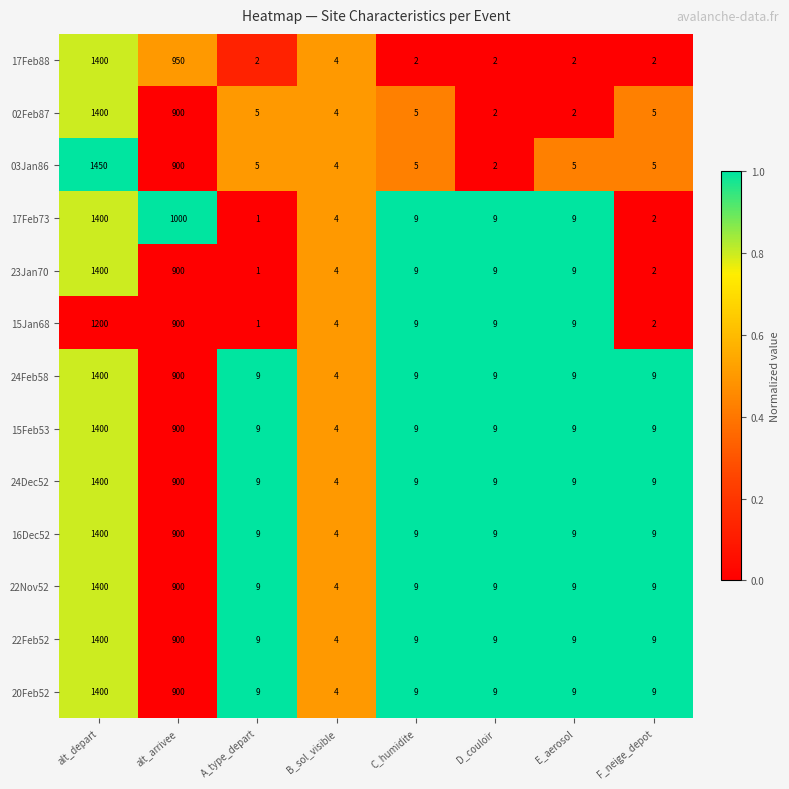

What is the highest value of the 02Feb87 series?

1400